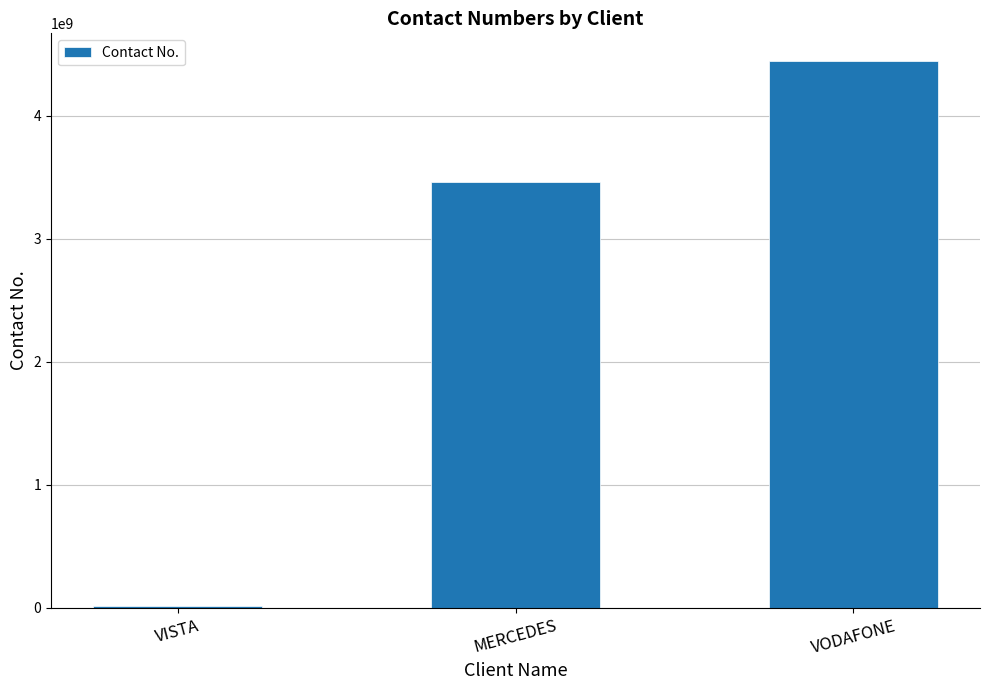

What is the maximum value shown in the chart?

4445577788